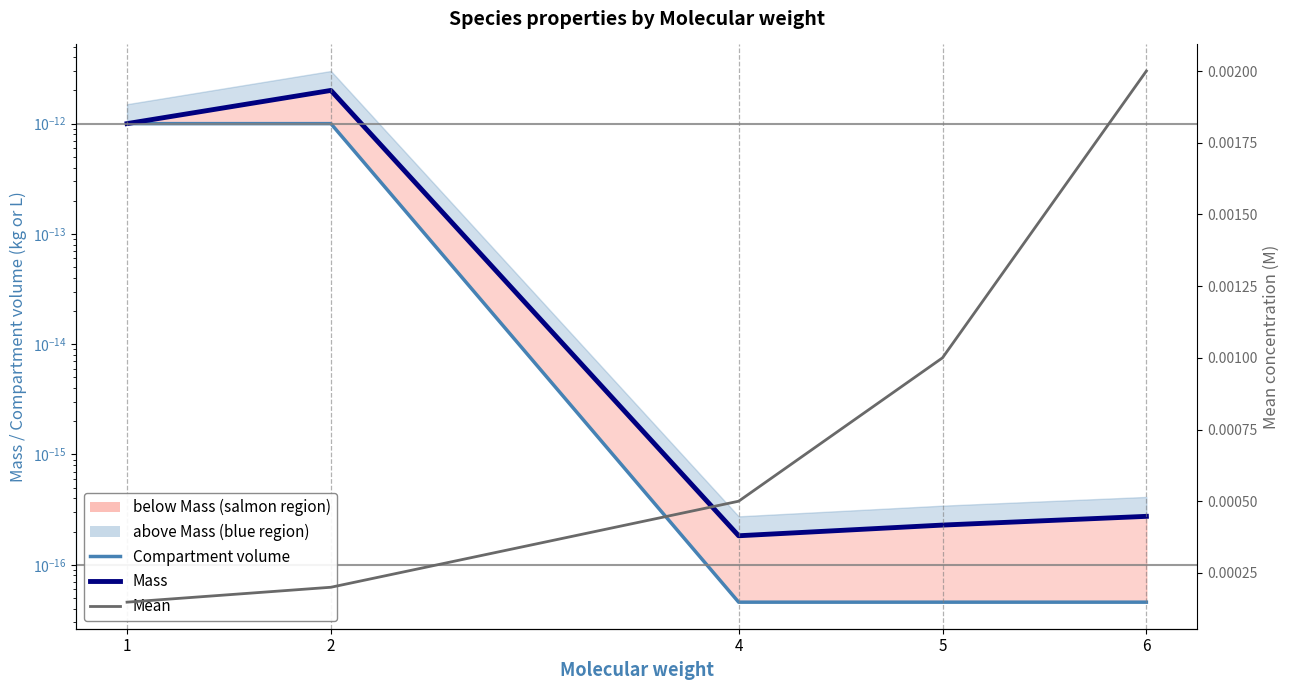

How many lines are shown in the chart?

3